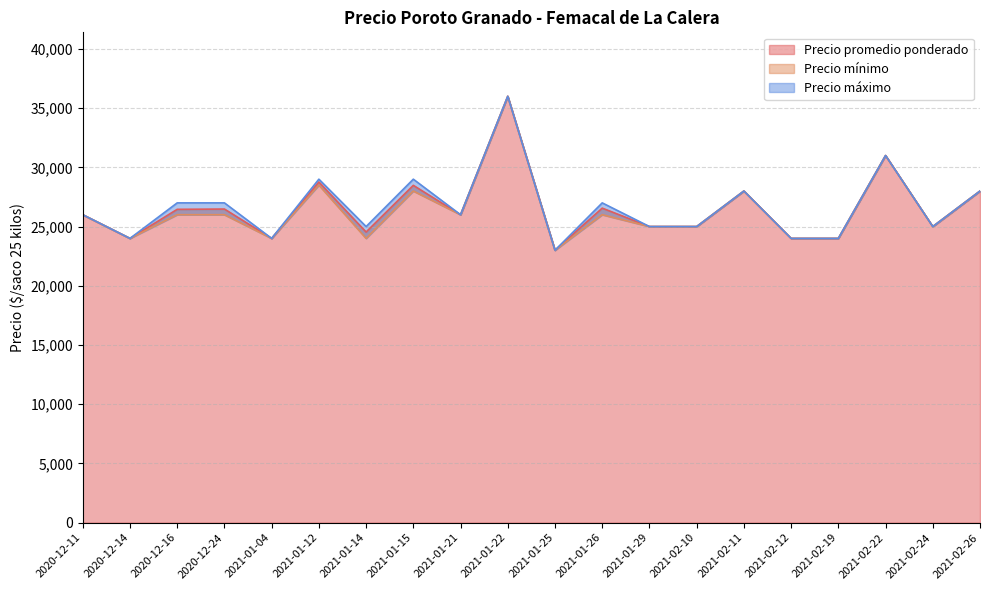

What is the label of the 18th point from the right?

2020-12-16